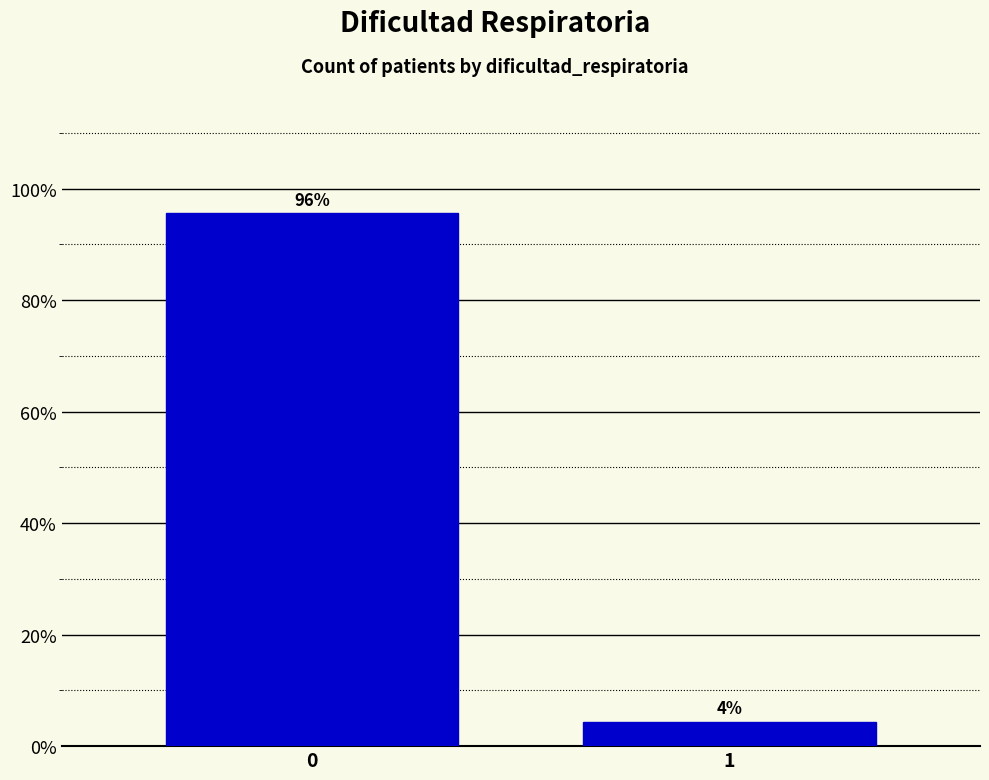

Rank the categories by value from lowest to highest.

1, 0